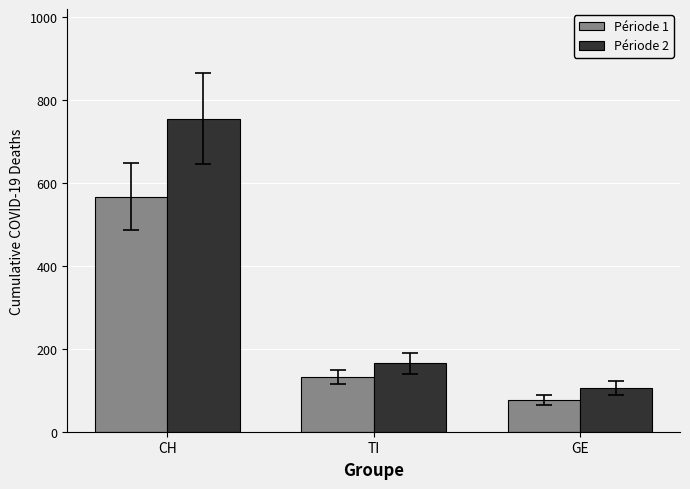

At which category is the sum across all series the highest?

CH